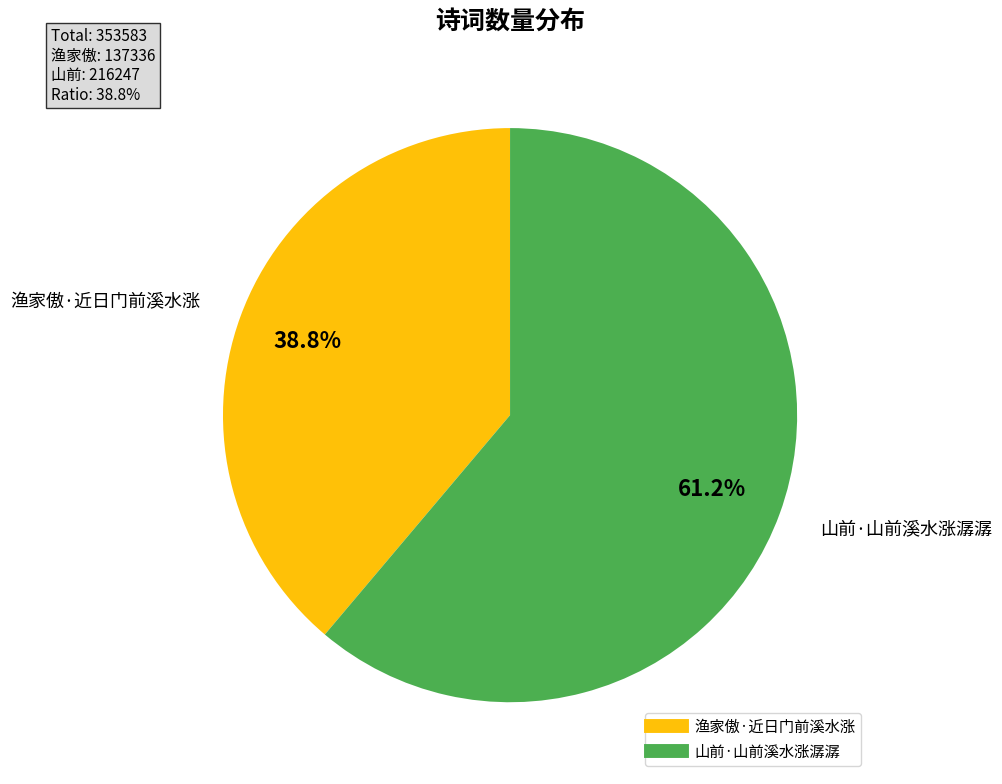

How many segments does this pie chart have?

2